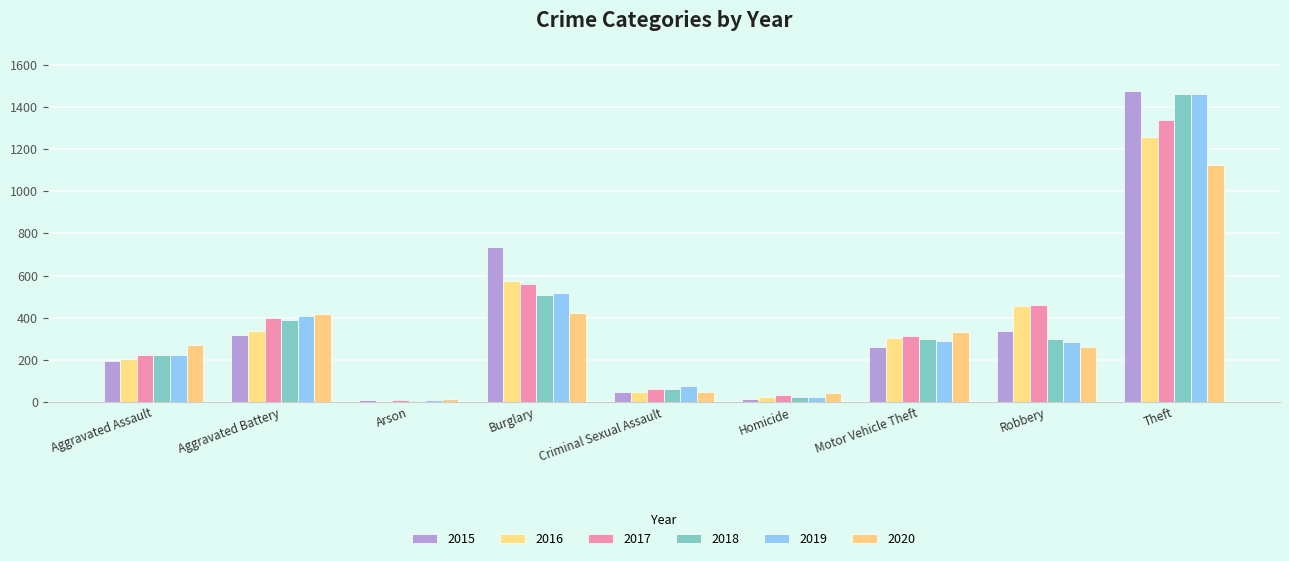

What is the average value of the 2015 series?

377